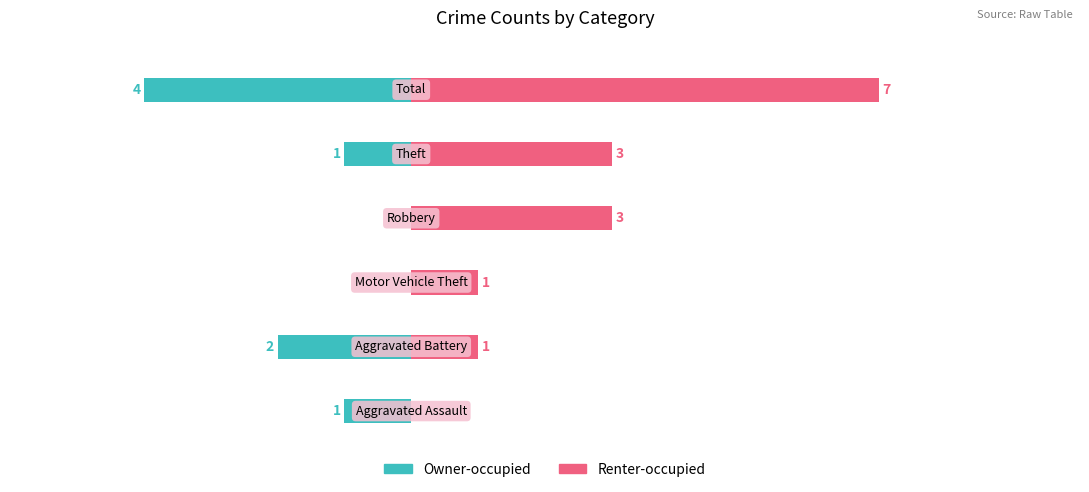

What value does the Renter-occupied series have at 4?

3